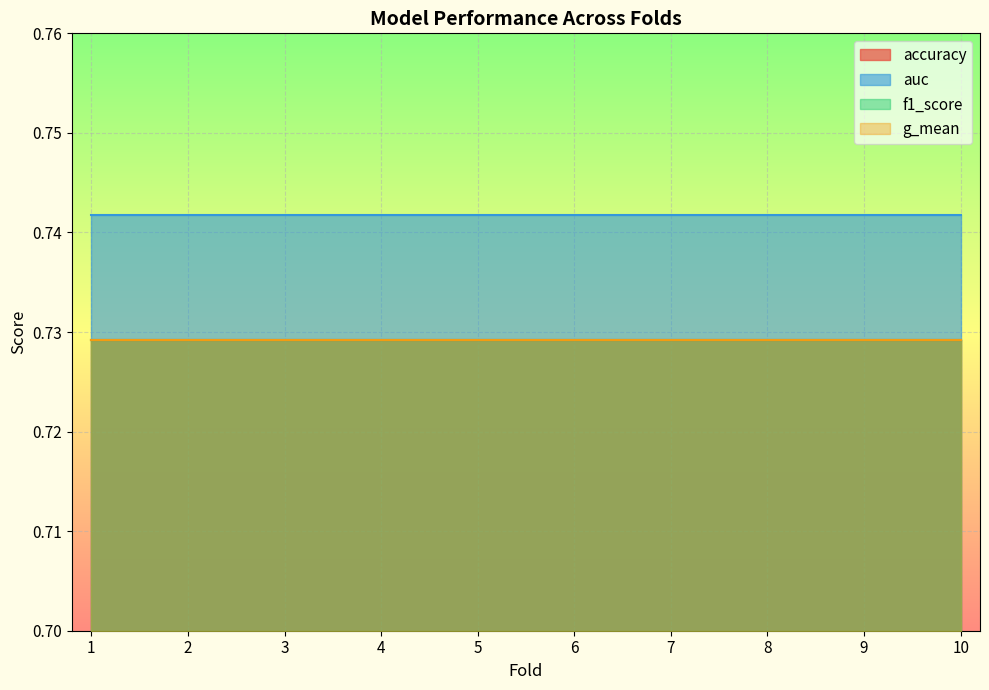

What value does the auc series have at 4?

0.7